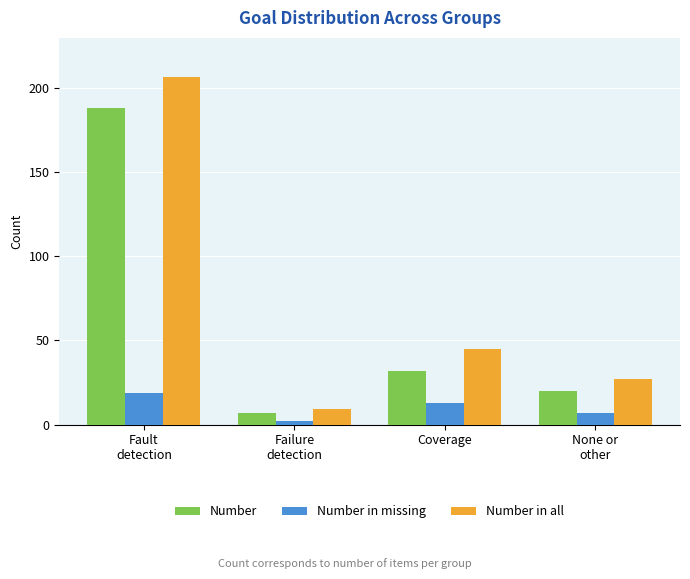

Where is Number nearest to the value 97?

Coverage